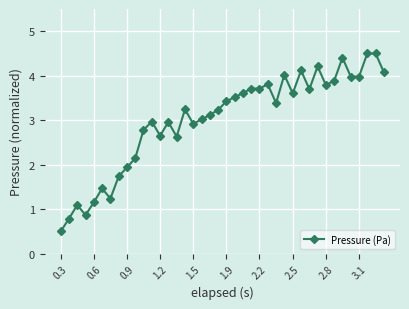

What is the maximum value shown in the chart?

4.5